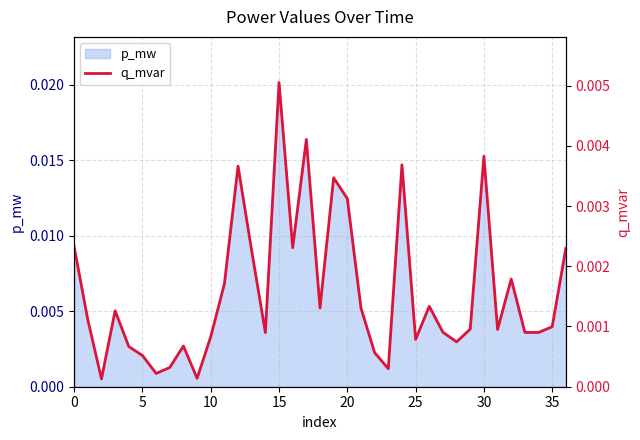

True or false: the data shows 0.0 at 35.

False